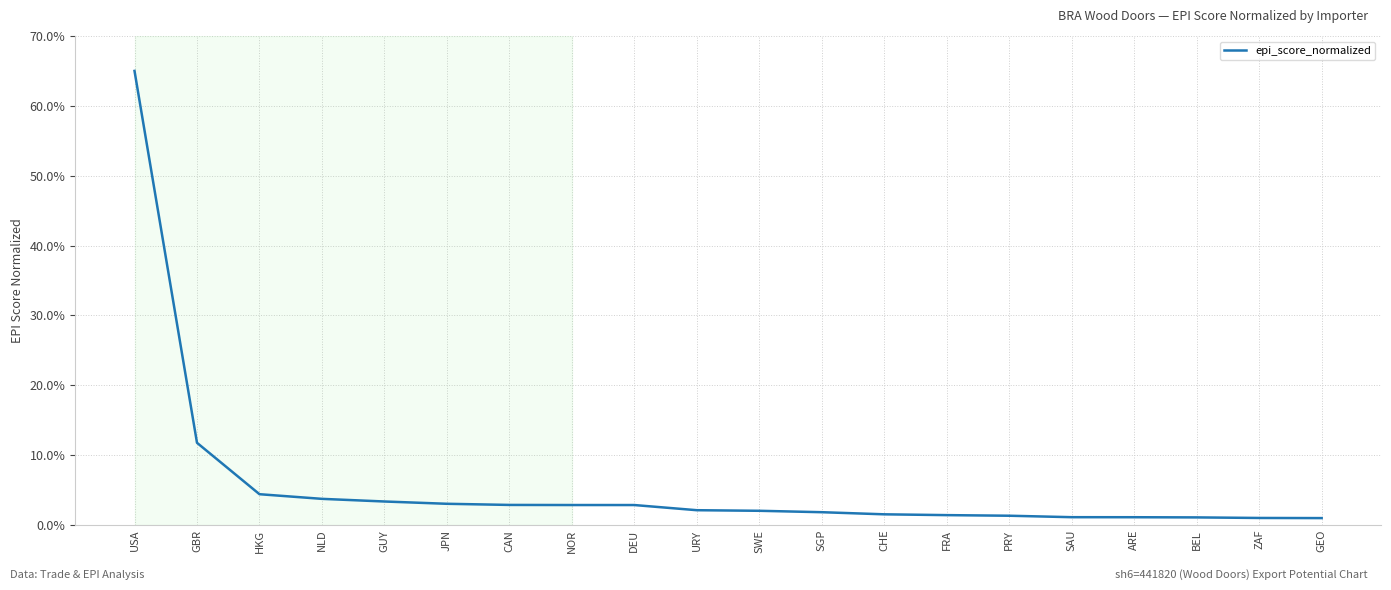

What is the ratio of the value at SGP to the value at URY?

0.9